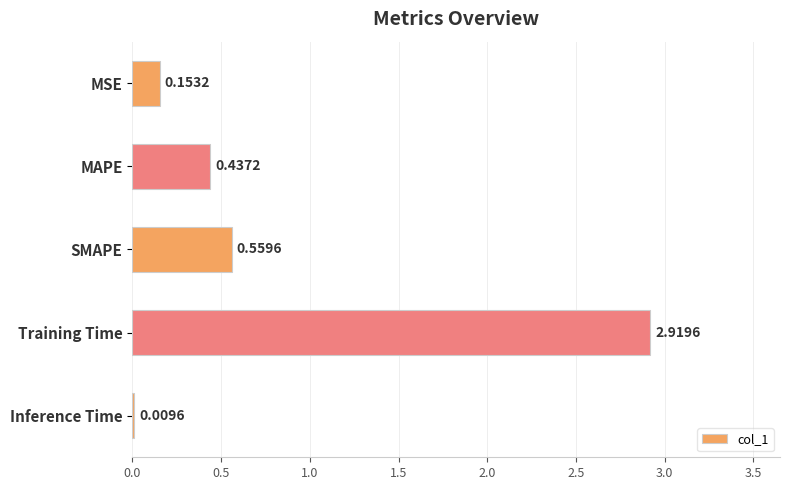

At which label is the value closest to 1?

SMAPE